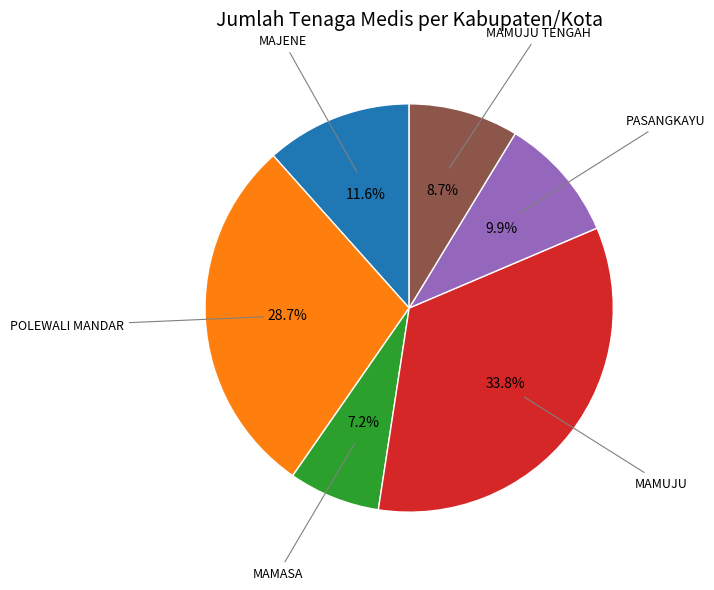

Count the number of slices in the pie.

6